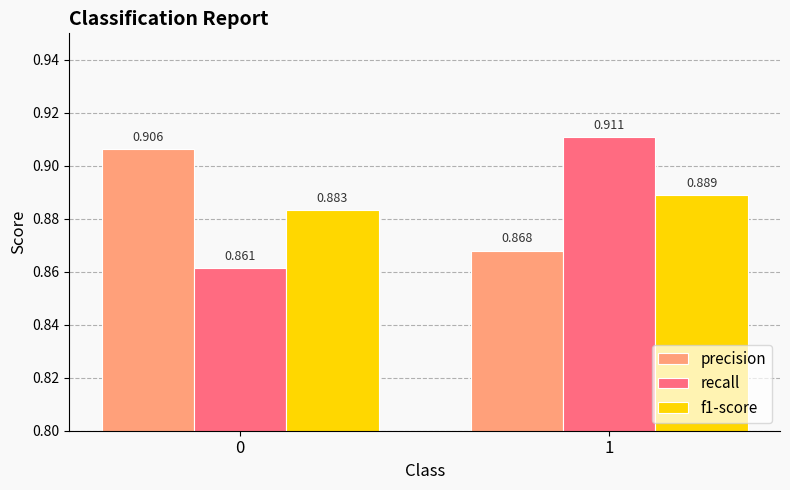

The recall series shows 0.6 at 1. True or false?

False